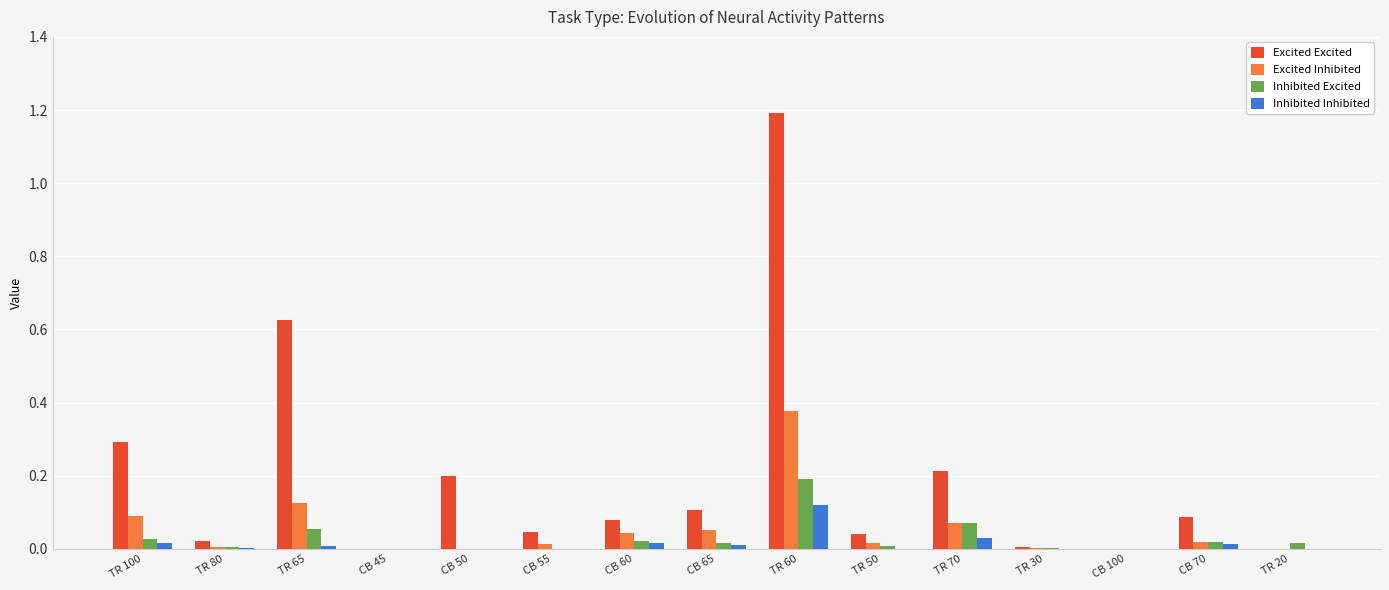

What is the maximum value shown in the chart?

1.2